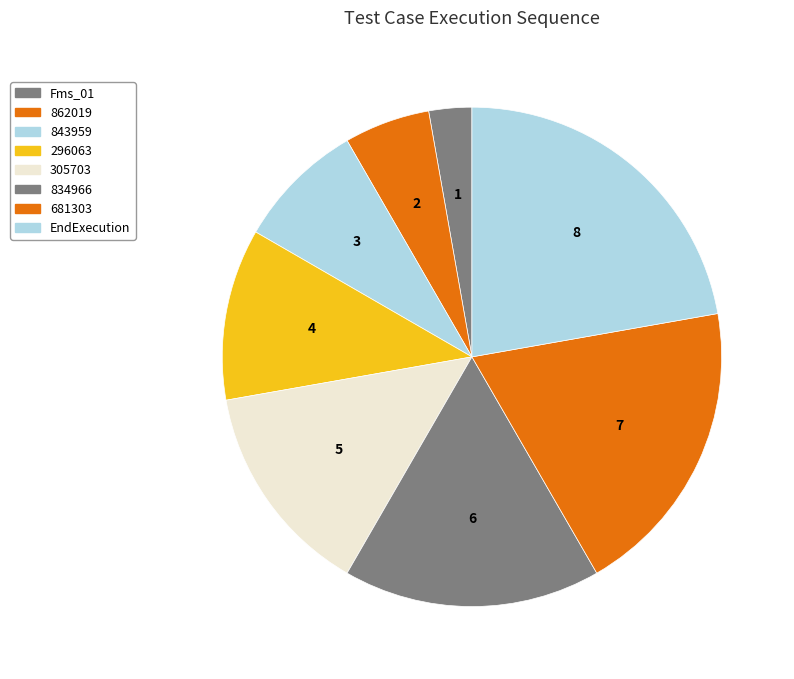

To the nearest percent, what percentage of the pie is EndExecution?

22%